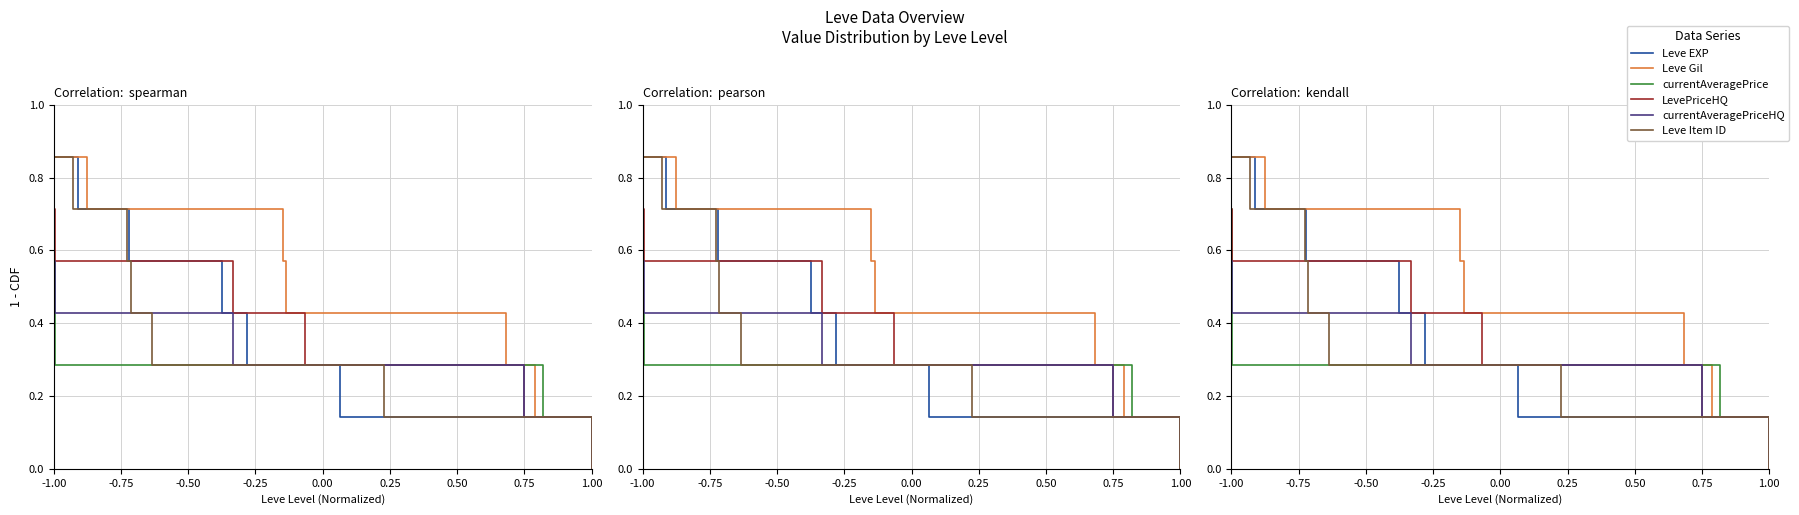

What is the label of the 8th point from the right?

-1.00